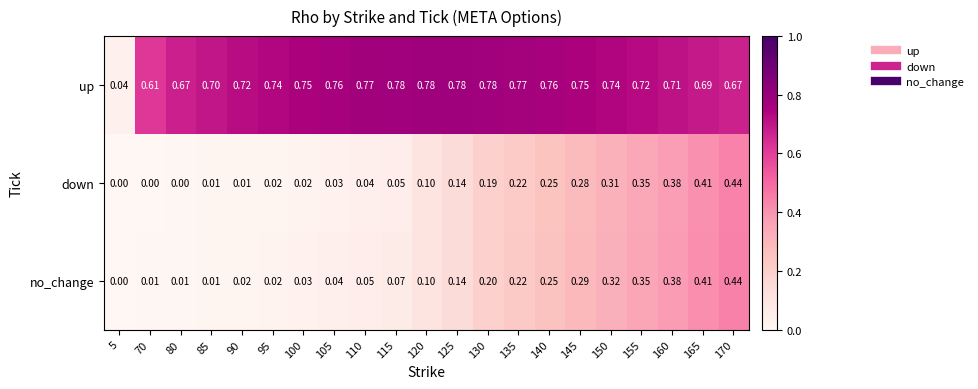

Which series has the largest total across all categories?

up